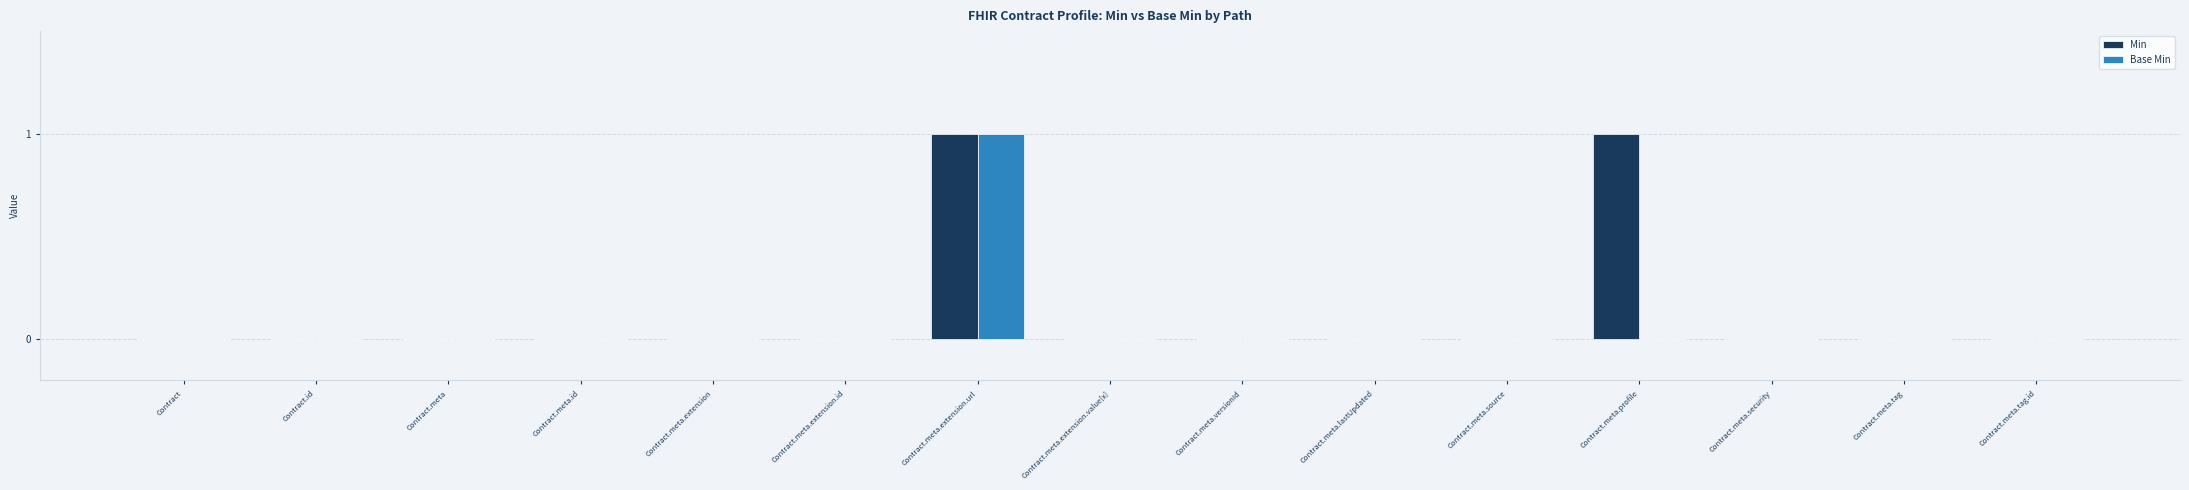

How many distinct data groups are displayed?

2